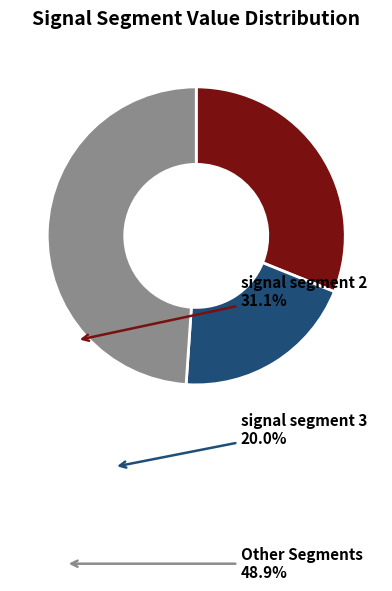

Does signal segment 2 represent more than half of the total?

No